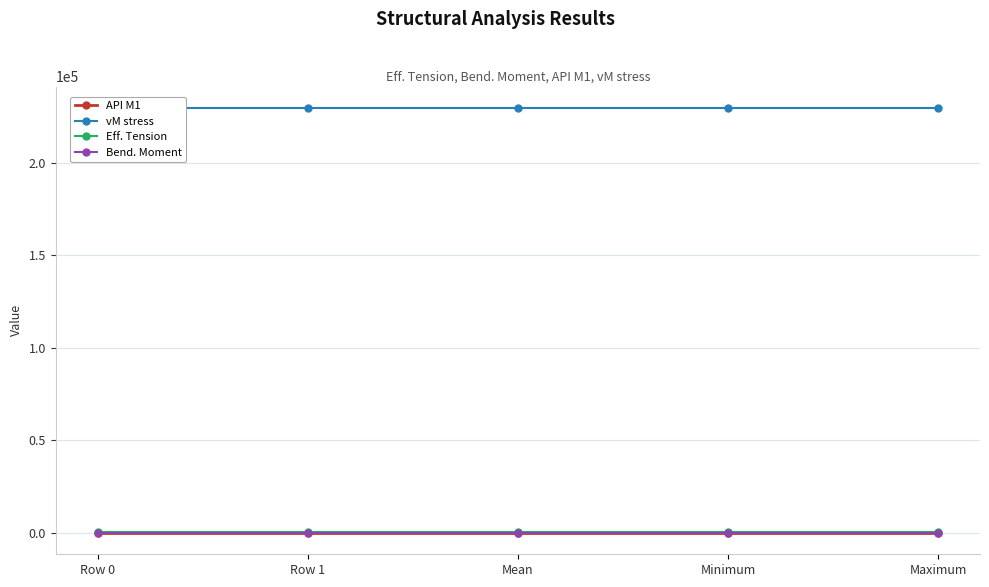

What position from the right is Minimum?

2